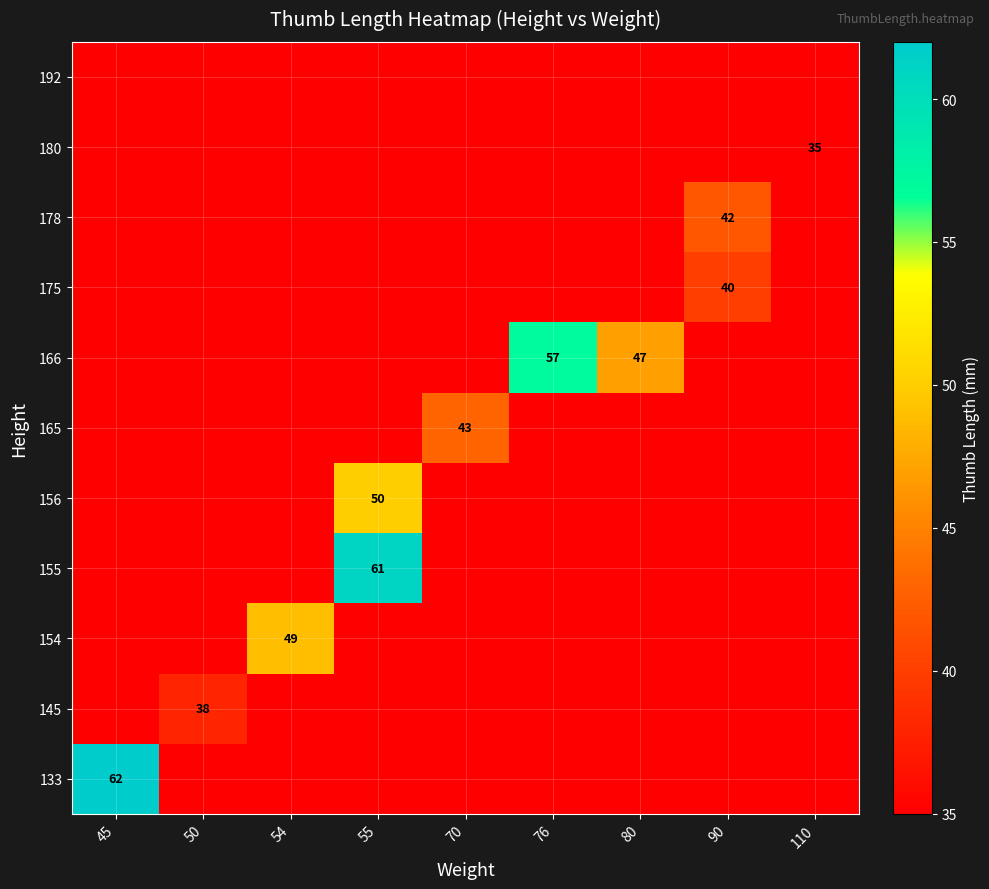

Is it true that 165 equals 43 at 70?

True